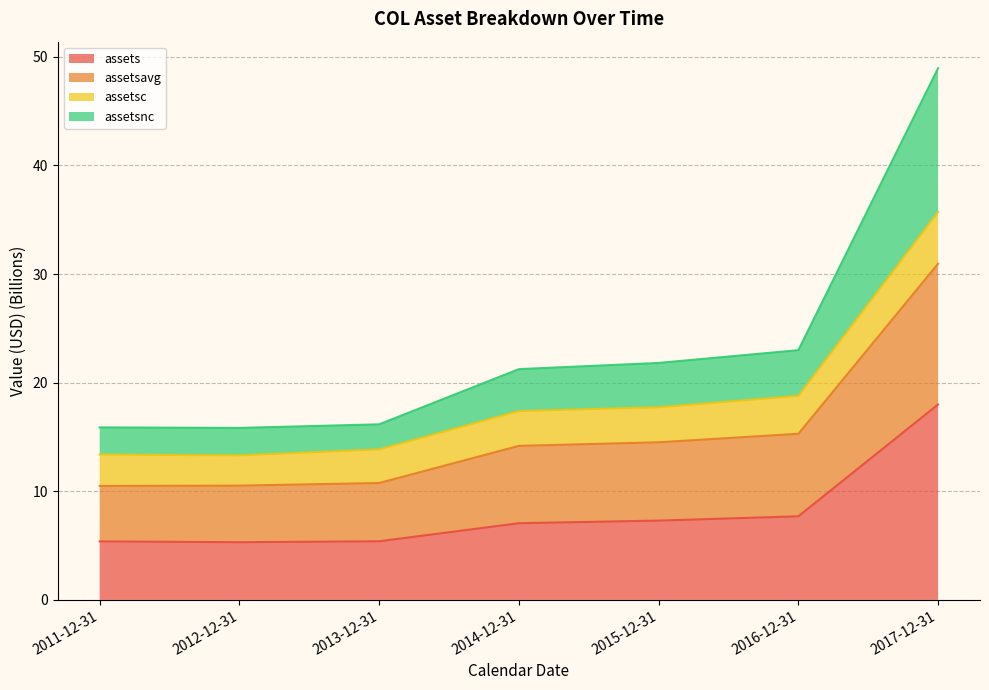

At which category is the sum across all series the highest?

2017-12-31